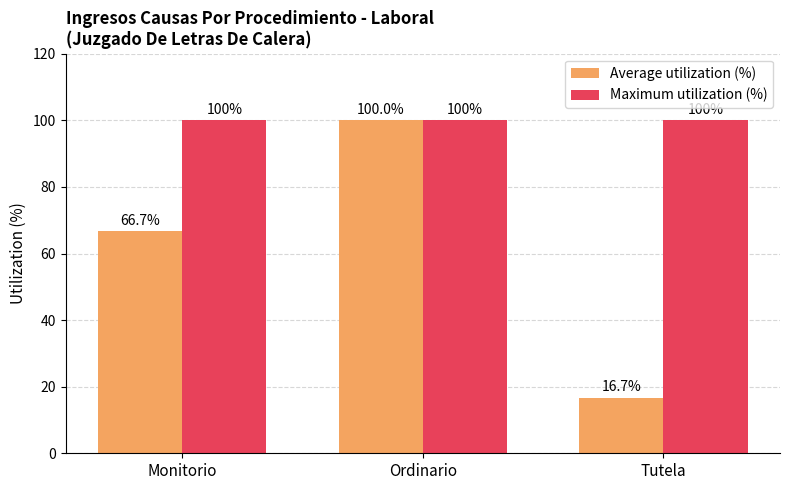

What is the greatest value displayed?

100.0